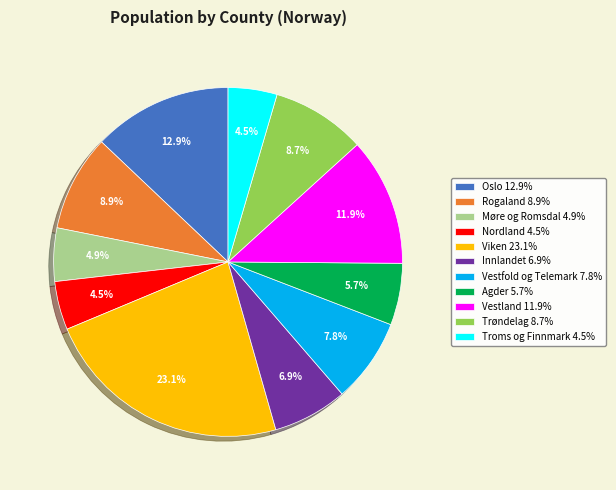

Is there a majority slice in this chart?

No